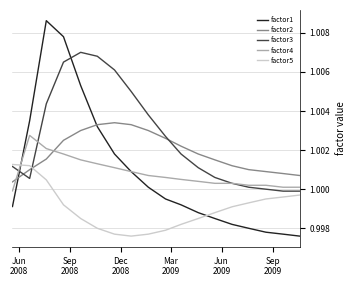

Which series has the largest range (max minus min)?

factor1